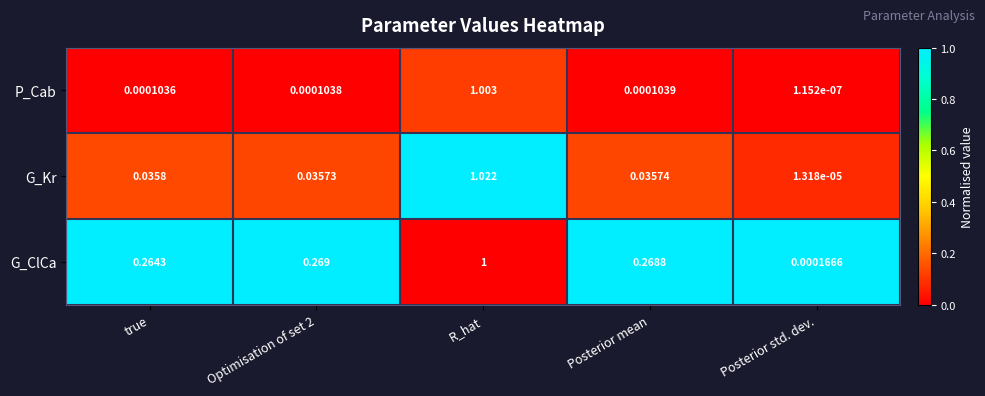

Which series changed the most between true and R_hat?

P_Cab